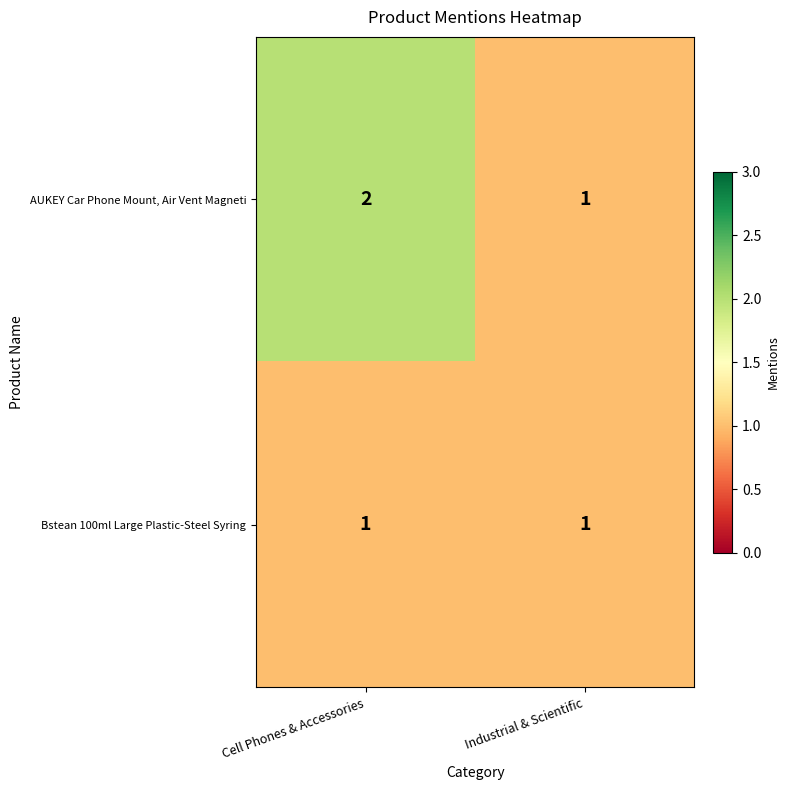

What is the sum of the AUKEY Car Phone Mount, Air Vent Magneti values at Cell Phones & Accessories and Industrial & Scientific?

3